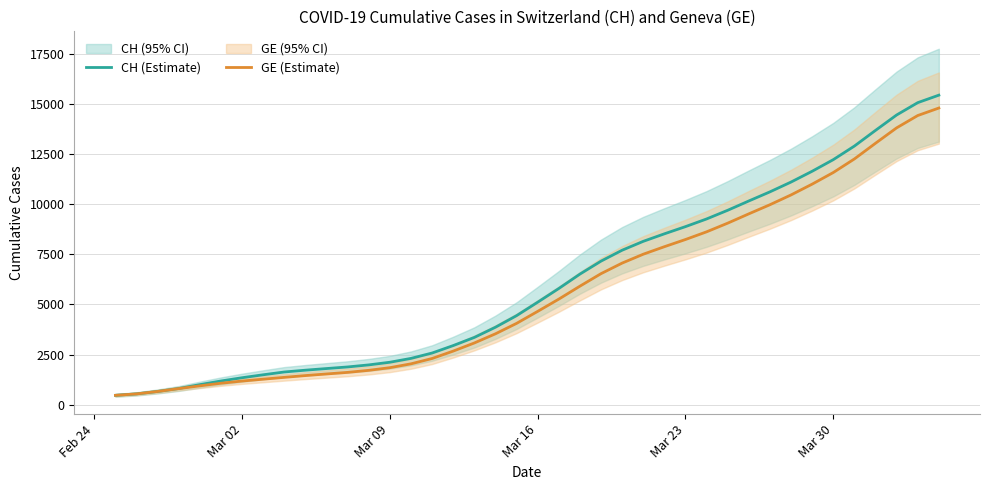

Which series has the widest spread of values?

CH (Estimate)